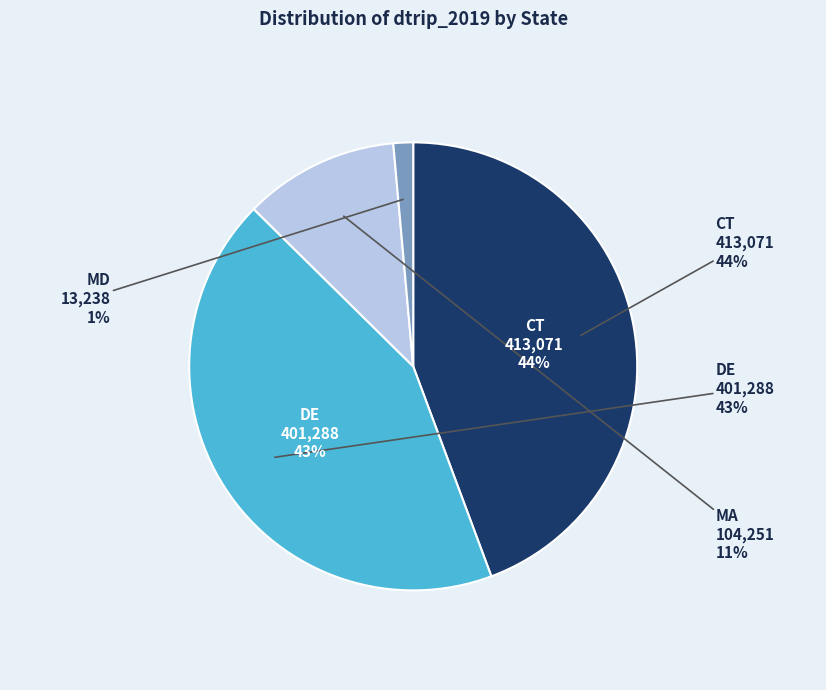

Is there a majority slice in this chart?

No